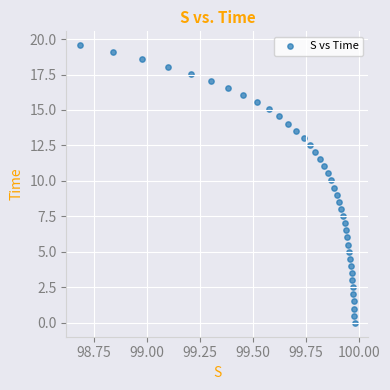

What is the range of Y values (max minus min)?

19.6